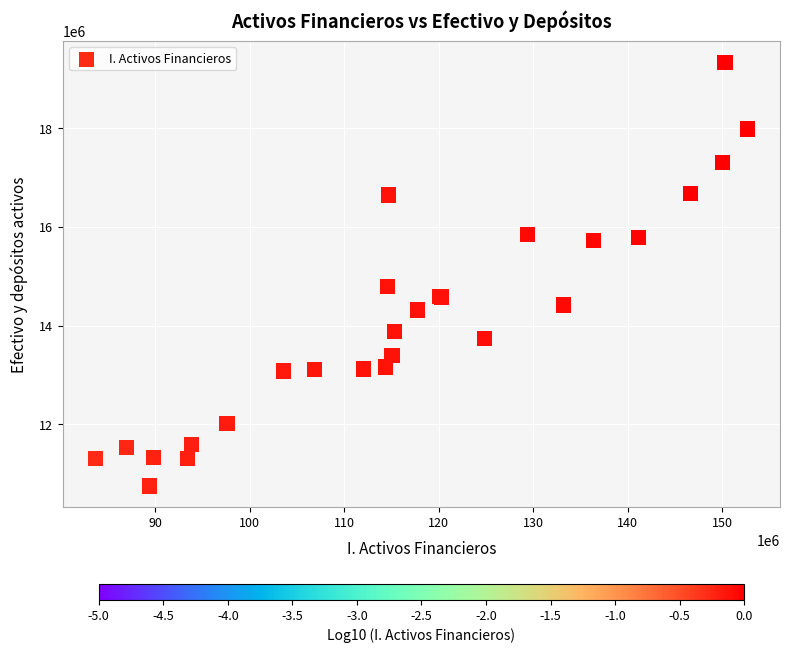

What Y value in the scatter plot is closest to 15042203?

14790380